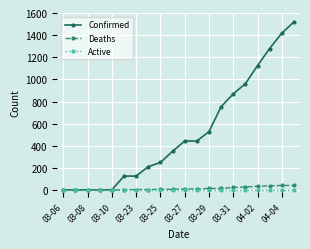

Which series has the largest total across all categories?

Confirmed